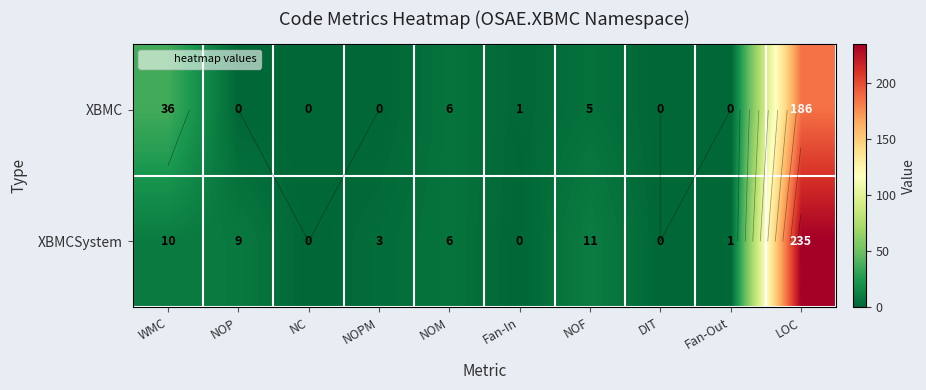

Rank the series at NOP from lowest to highest value.

XBMC, XBMCSystem